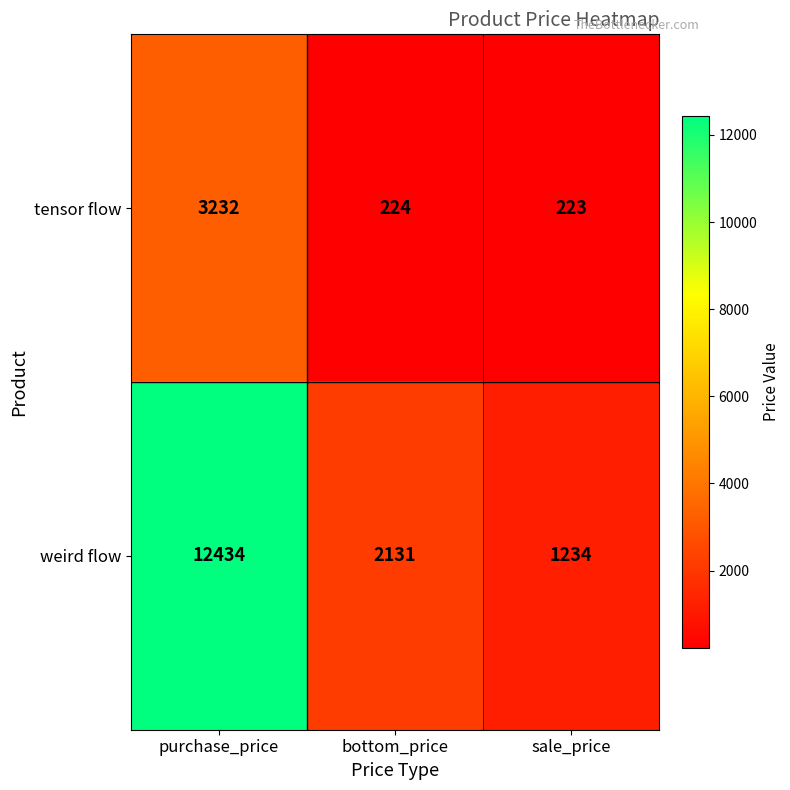

Rank the series by their maximum value, from lowest to highest.

tensor flow, weird flow